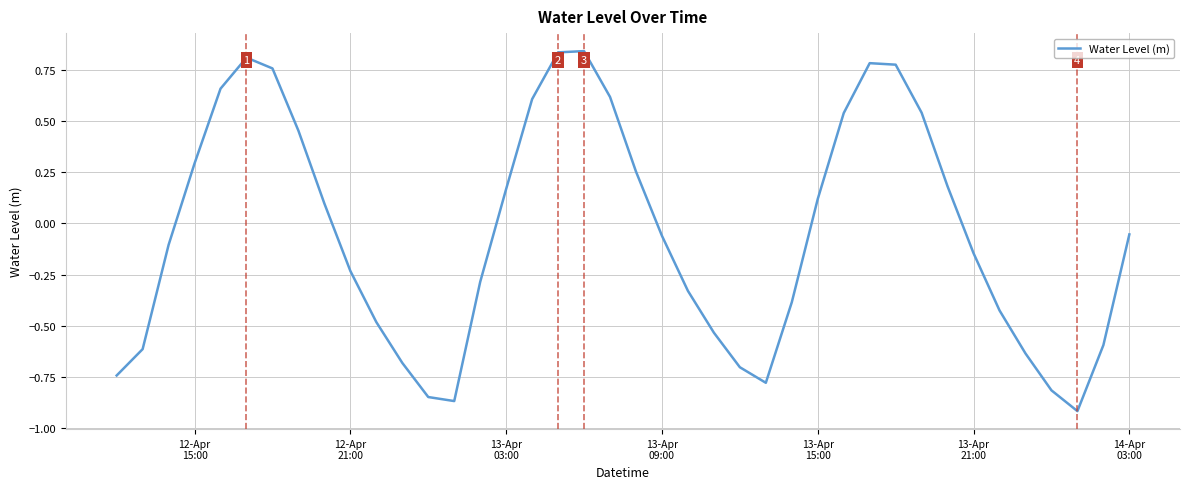

What is the difference between the maximum and minimum values?

1.8